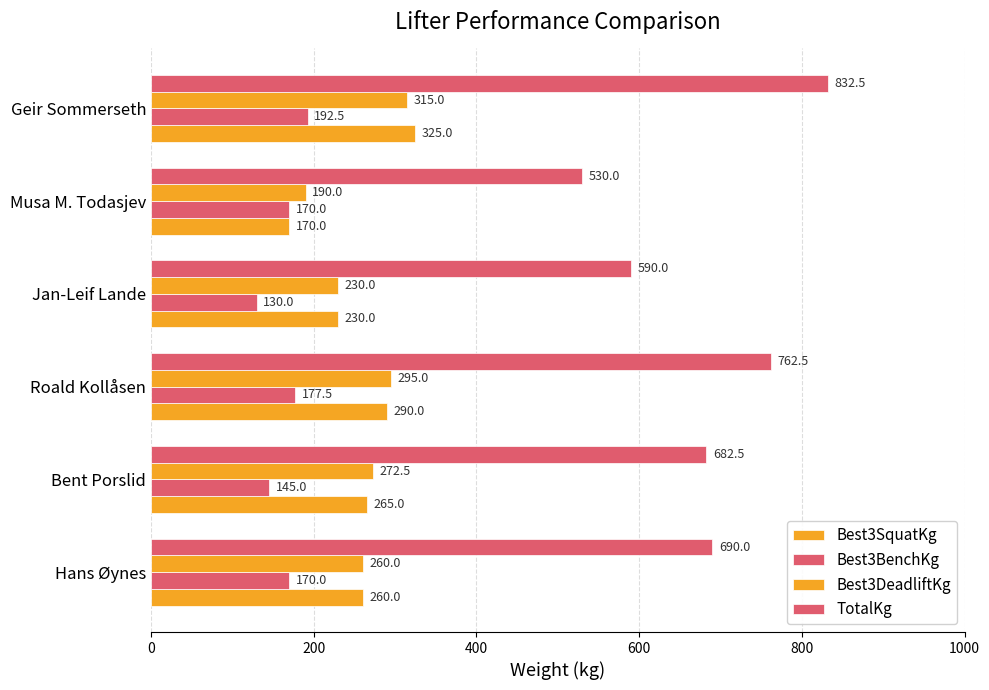

How many categories are shown in the chart?

6